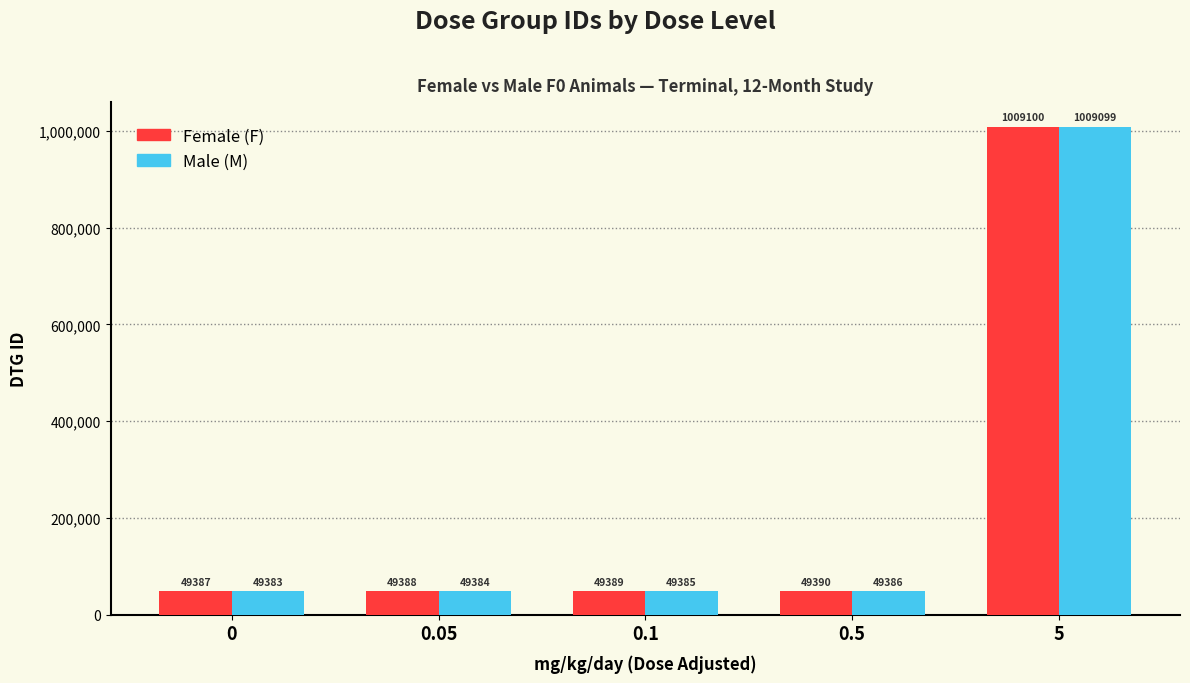

True or false: Female (F) has a value of 1009100 at 5.

True